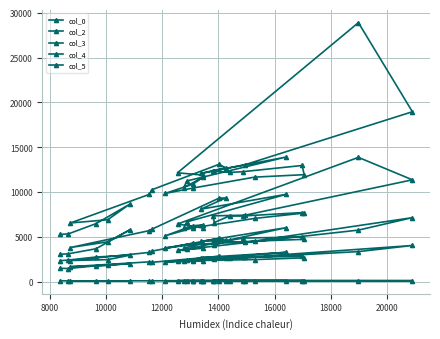

How many data points in col_0 are less than 114?

15